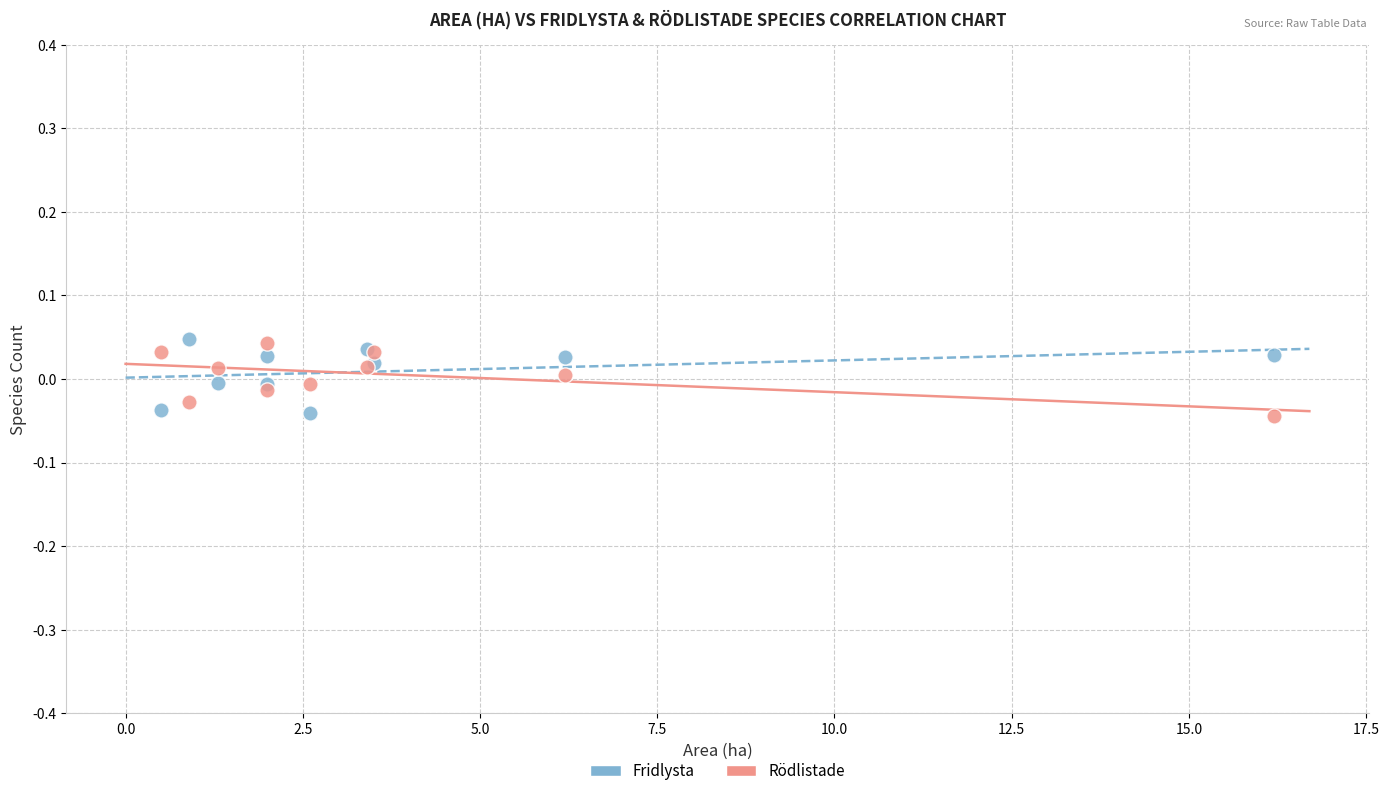

What is the X range (max minus min) for the scatter plot?

15.7